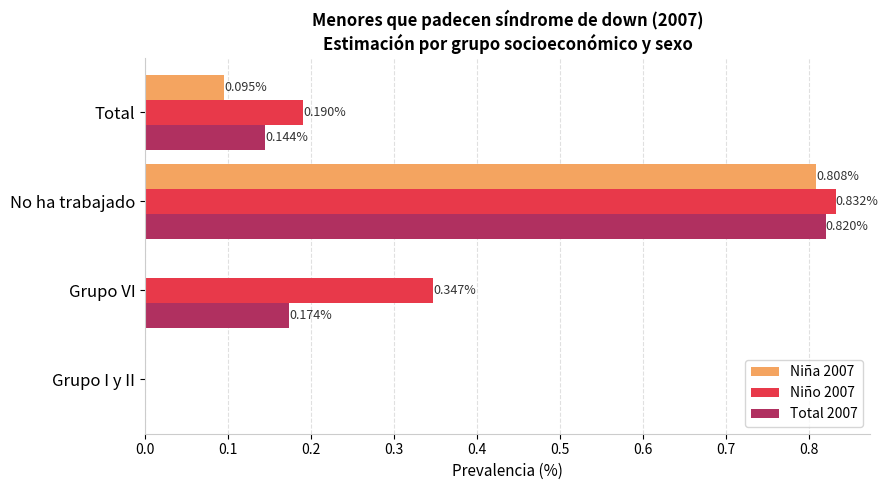

Count the Niño 2007 values in the range 0 to 1.

4